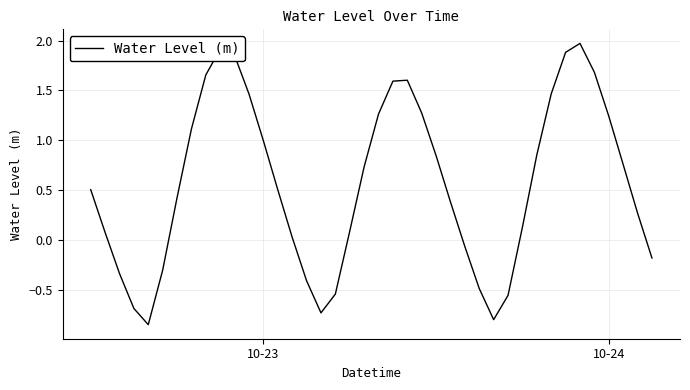

How many negative values are there?

12